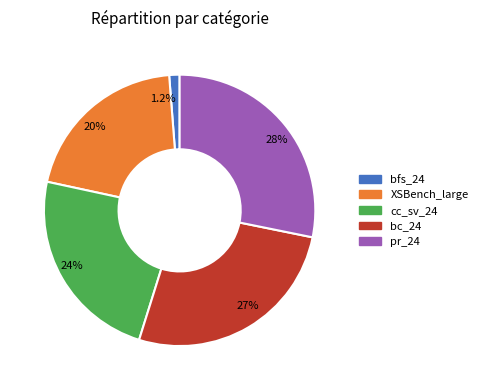

How much of the chart is everything except bfs_24?

98.8%